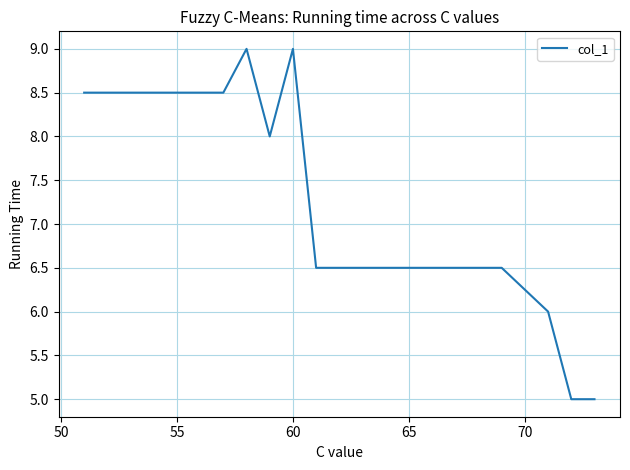

What is the greatest value displayed?

9.0